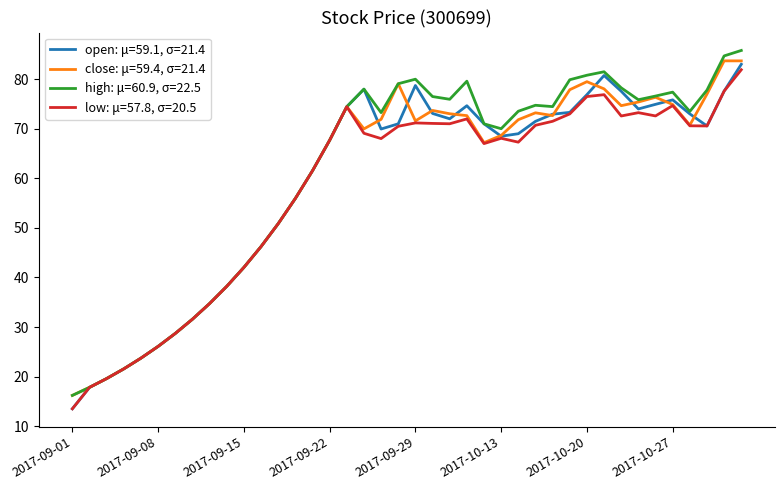

List the series in order of their peak value, lowest first.

low: μ=57.8, σ=20.5, open: μ=59.1, σ=21.4, close: μ=59.4, σ=21.4, high: μ=60.9, σ=22.5